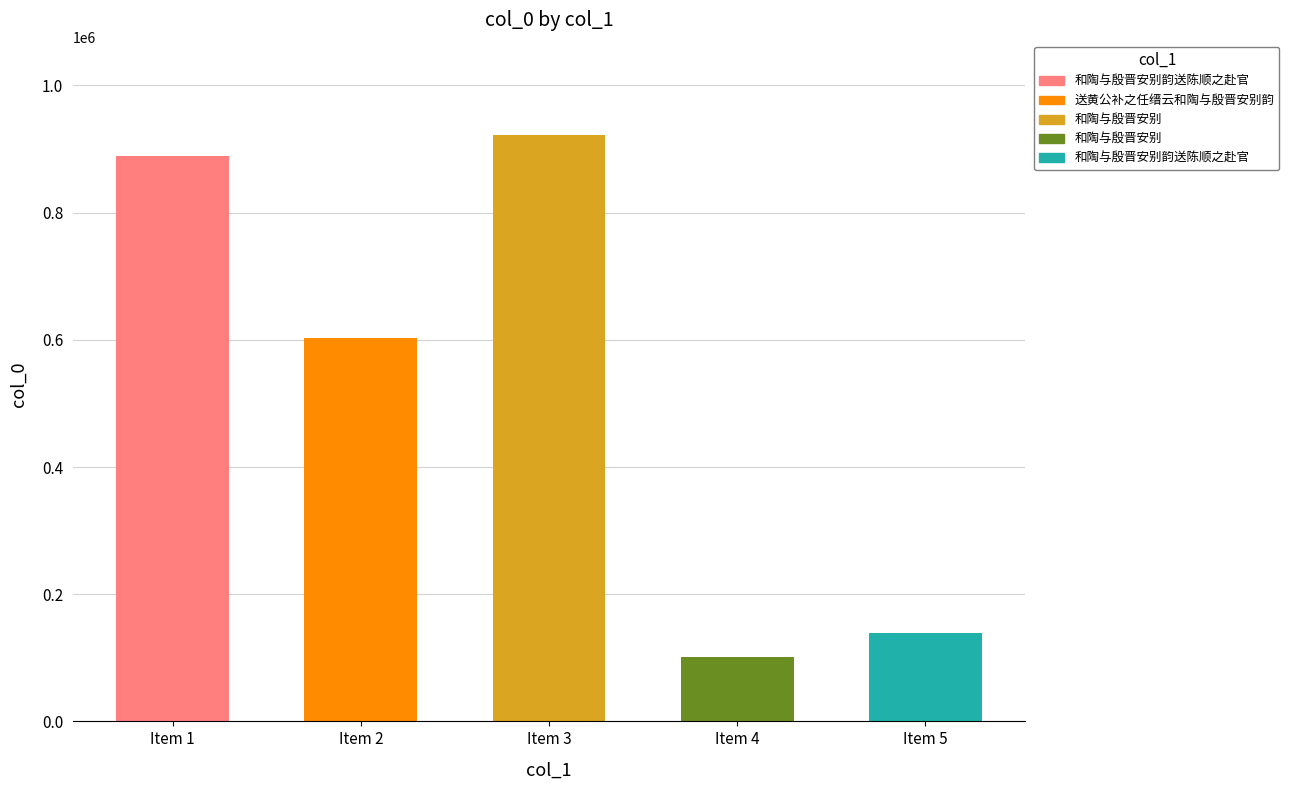

Rank the categories by value from lowest to highest.

Item 4, Item 5, Item 2, Item 1, Item 3